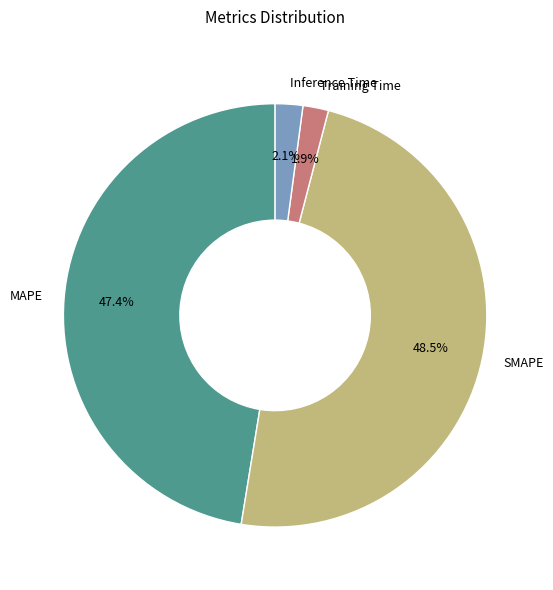

What portion of the pie excludes Inference Time?

97.9%